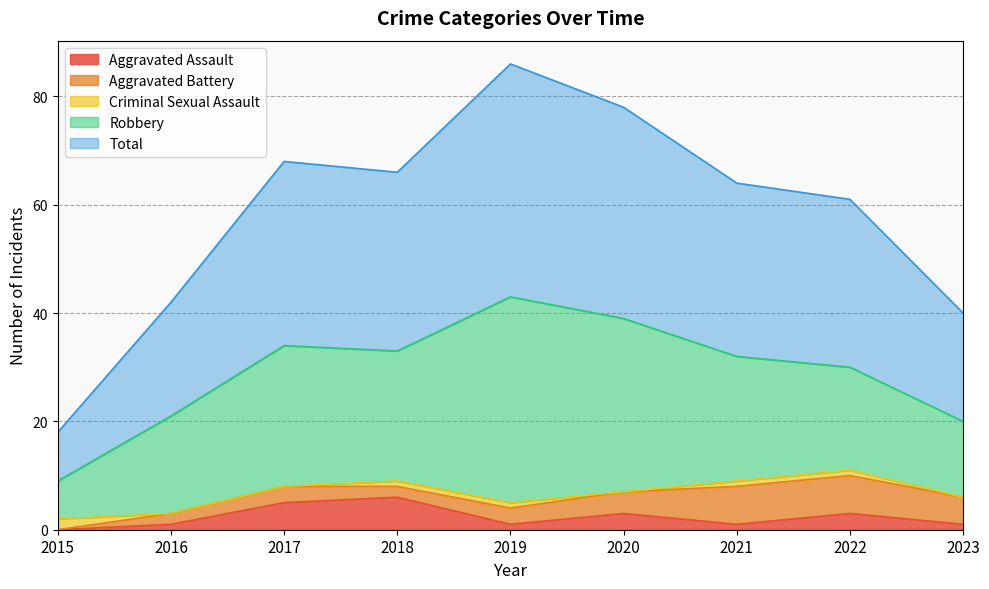

At which category does the chart reach its minimum across all series?

2015